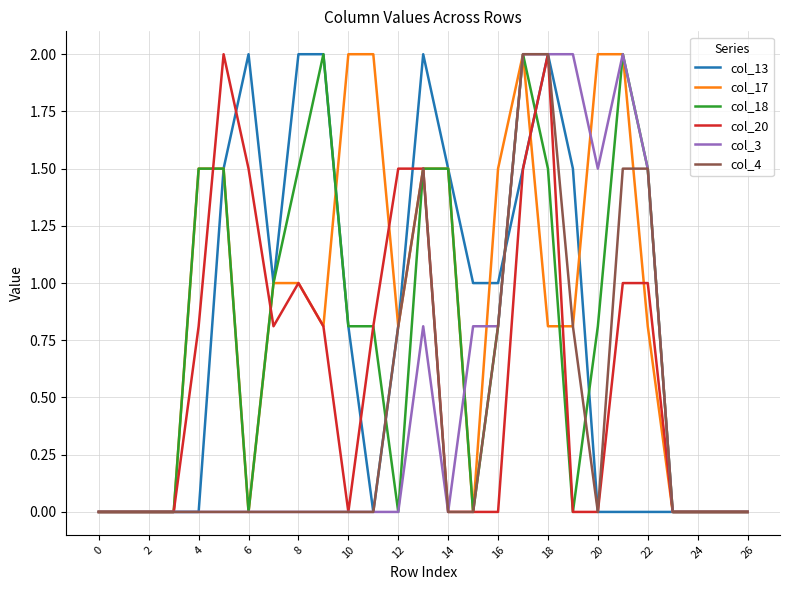

Which series has the largest total across all categories?

col_17